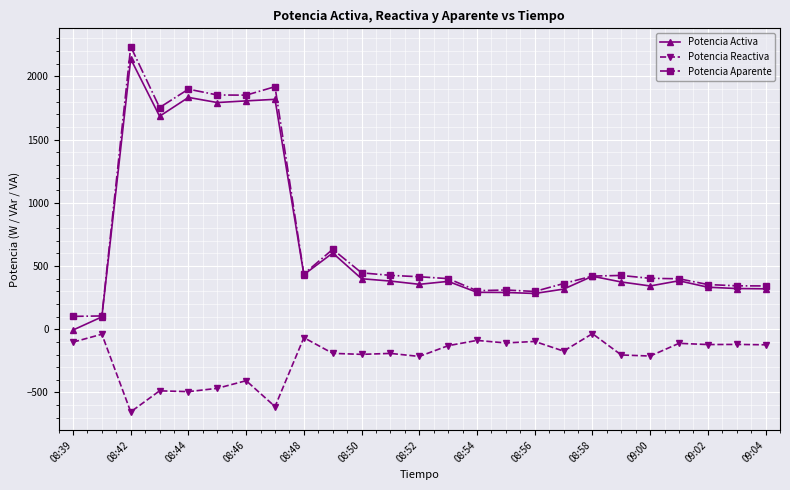

What is the minimum value for Potencia Aparente?

101.8